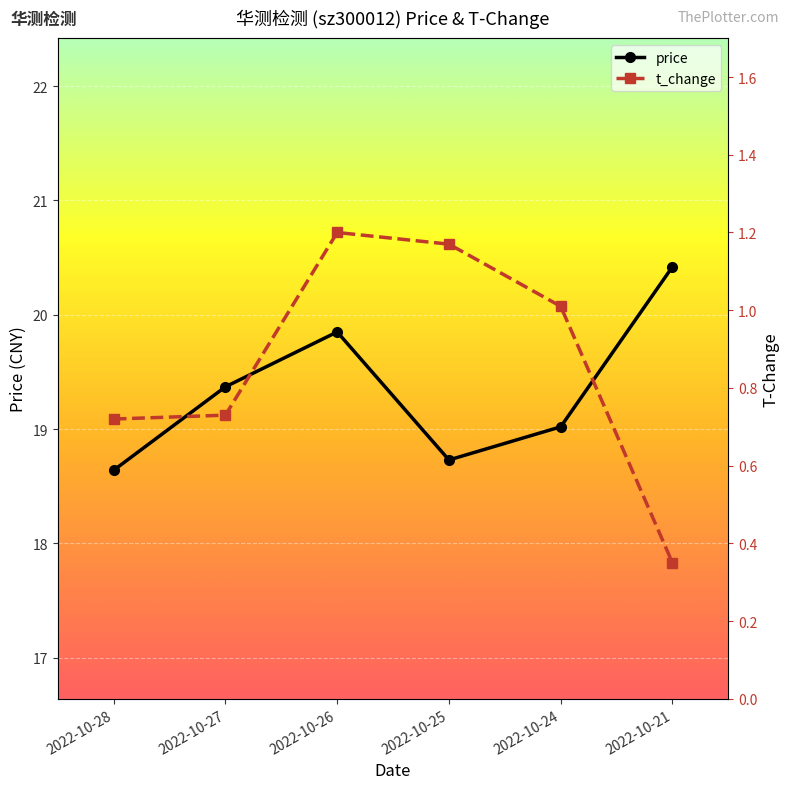

What is the difference between the maximum and minimum values in the t_change series?

0.8